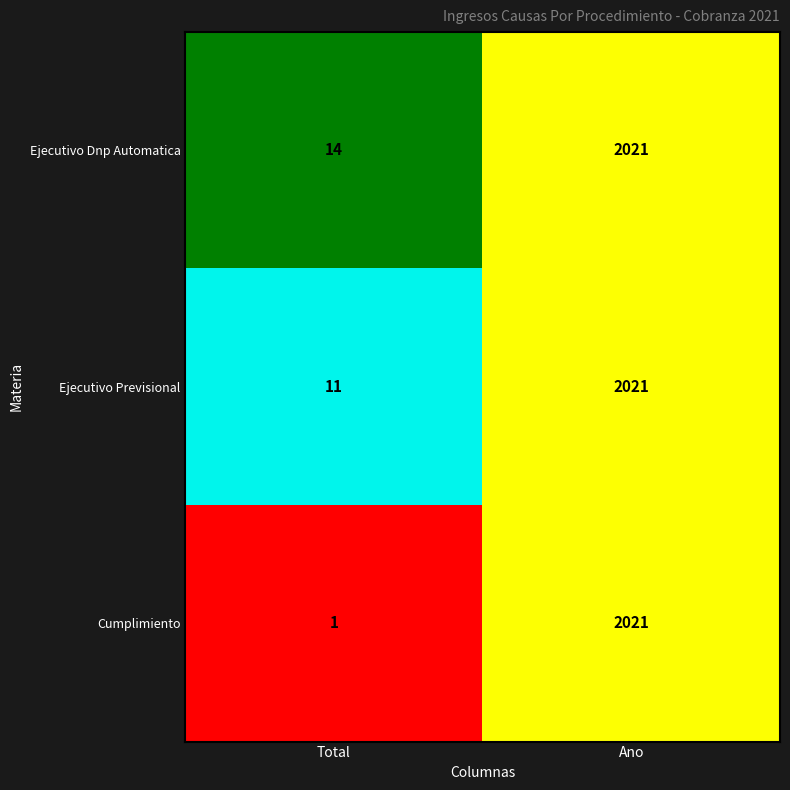

The value of Ejecutivo Previsional at Ano is 2021. True or false?

True